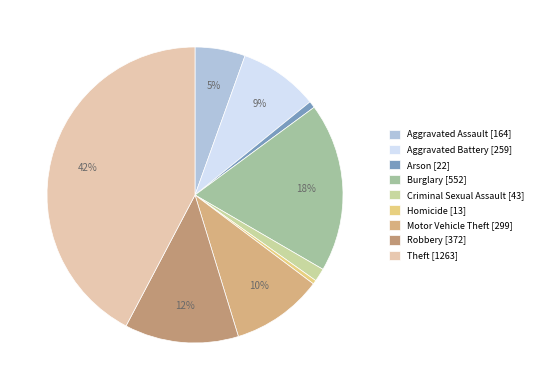

Which category has the smallest portion of the pie?

Homicide